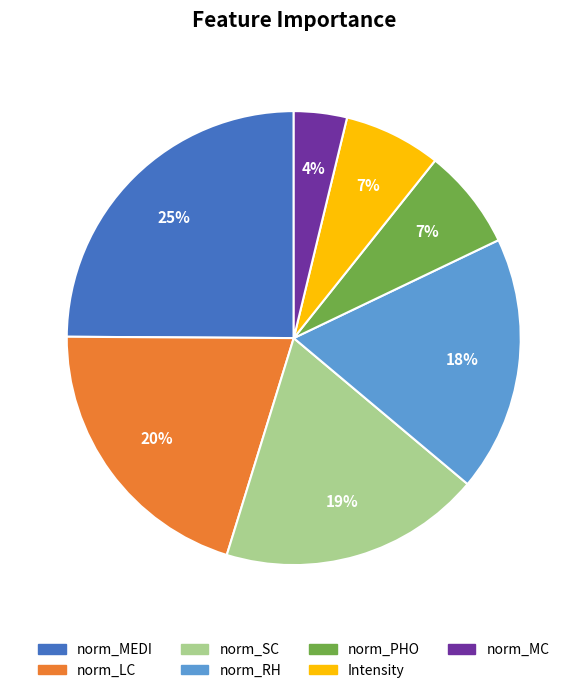

Which category has the smallest portion of the pie?

norm_MC